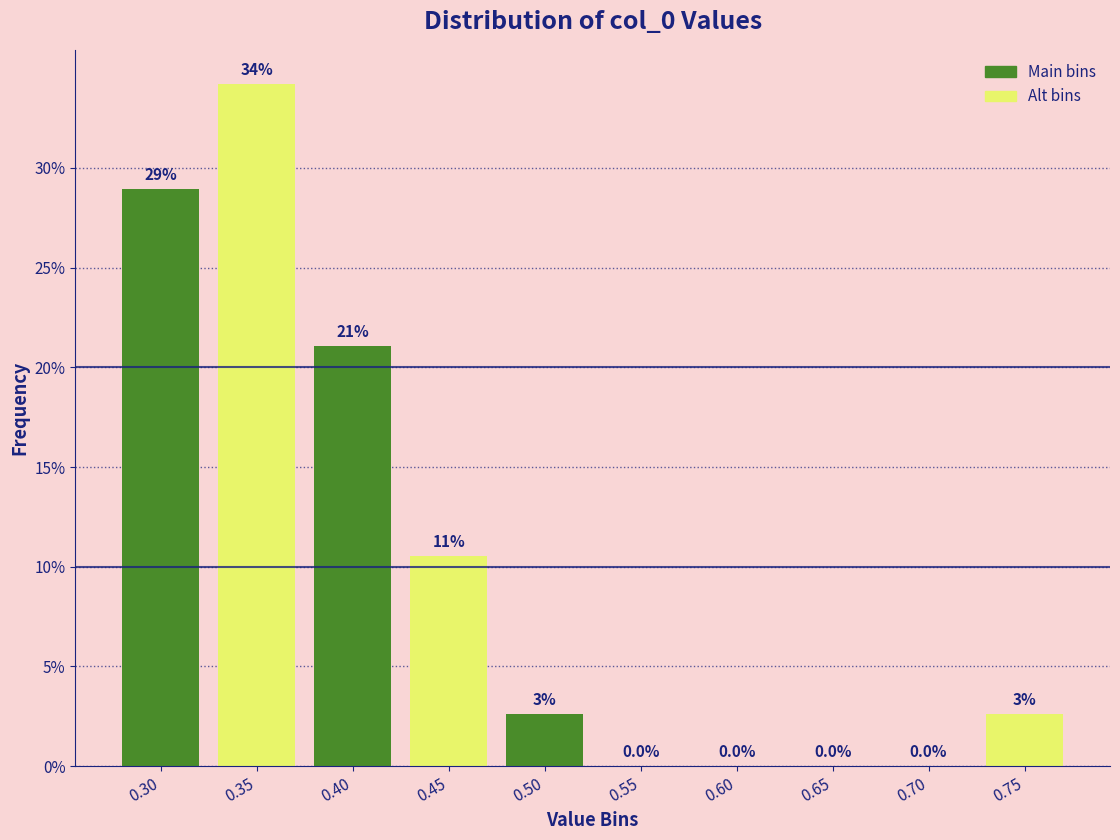

Over which range of the x-axis is the bar tallest?

0.33 to 0.38